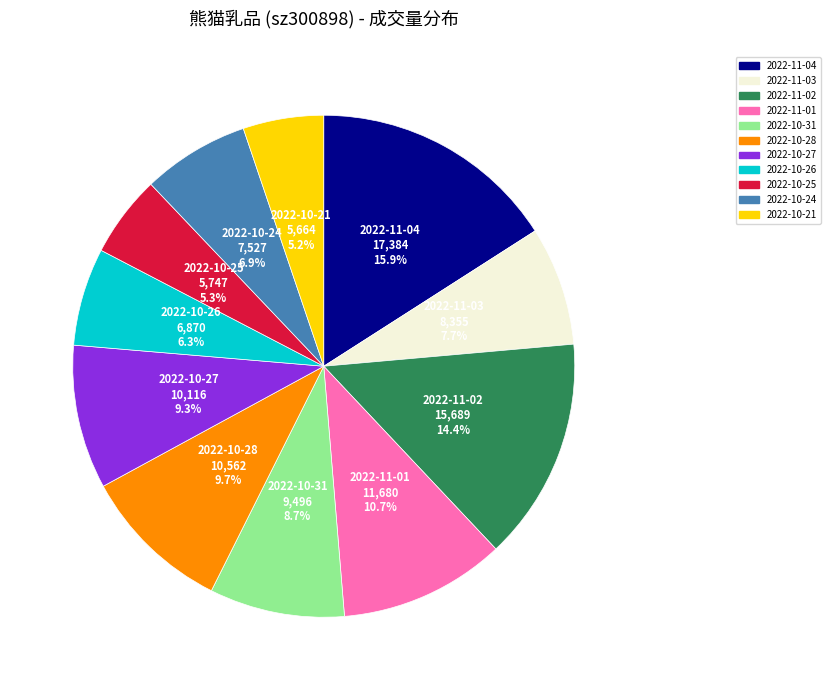

Count the number of slices in the pie.

11